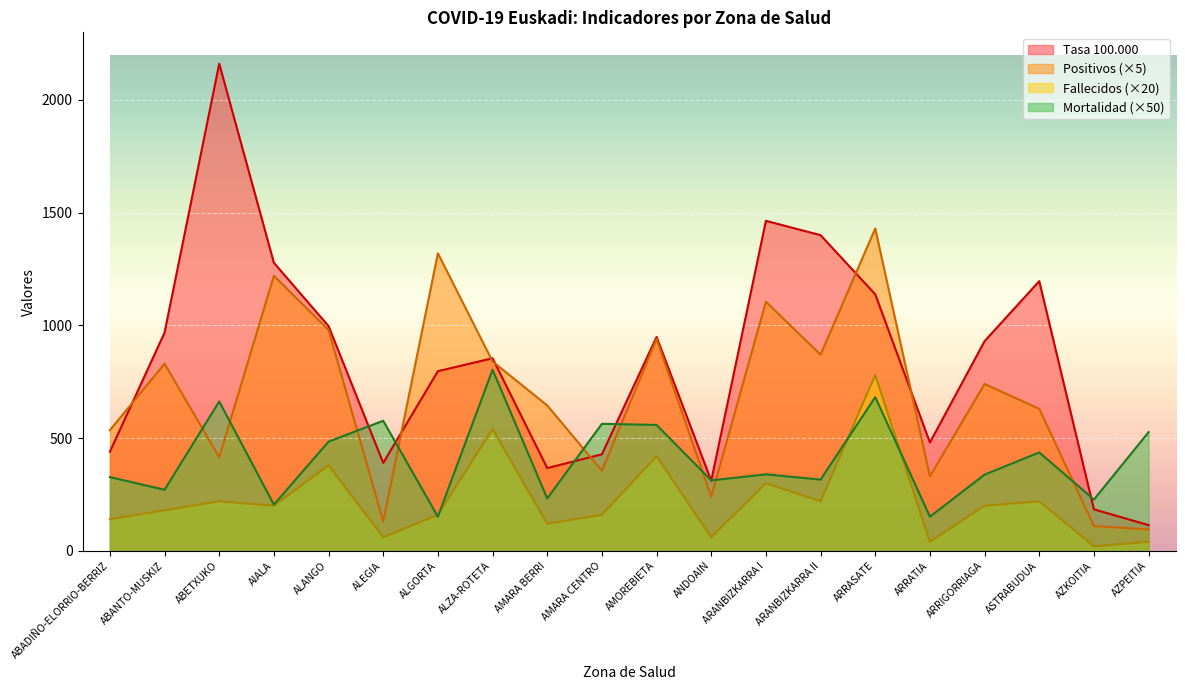

Does the chart display data point markers on the line(s)?

No